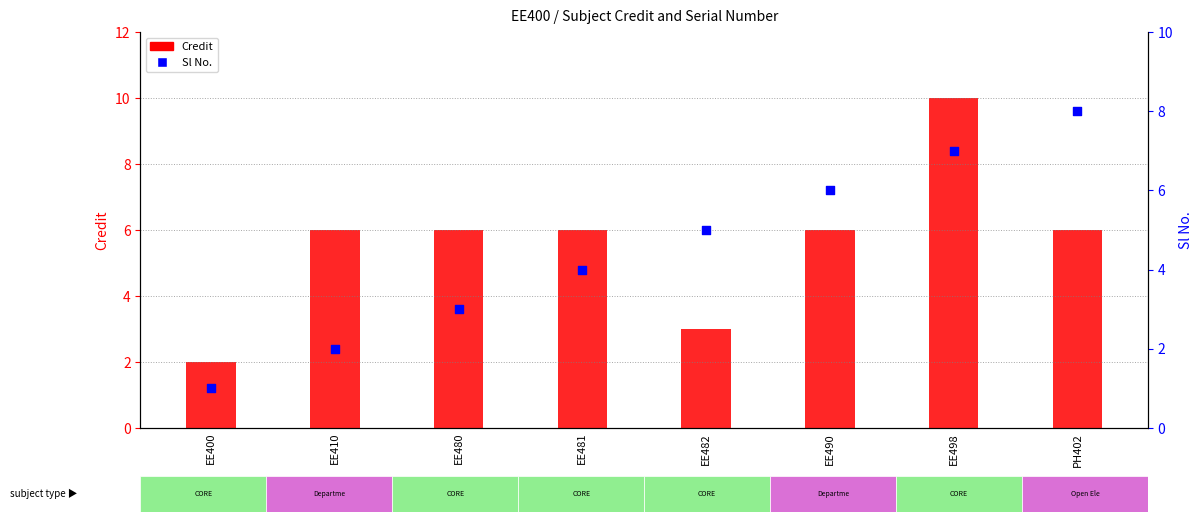

At which category is the sum across all series the highest?

EE498